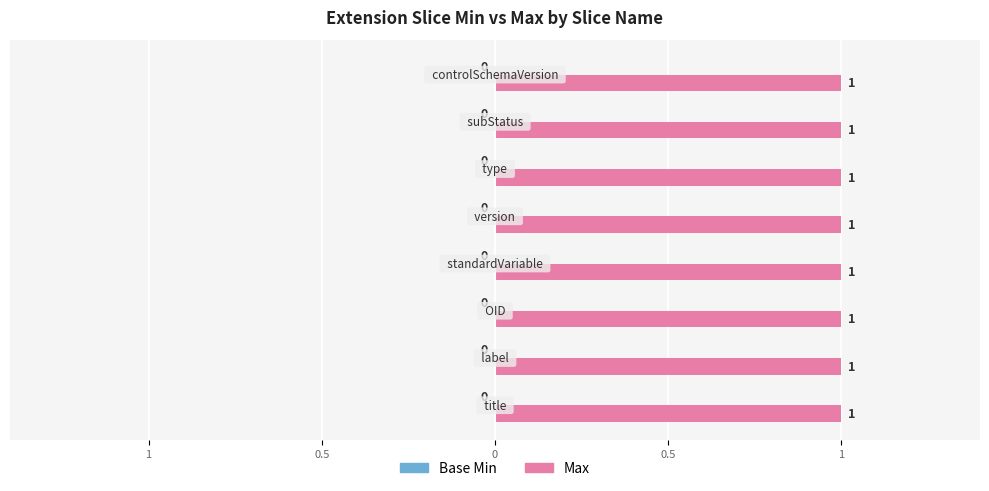

Between title and controlSchemaVersion, which series saw the biggest shift?

Max